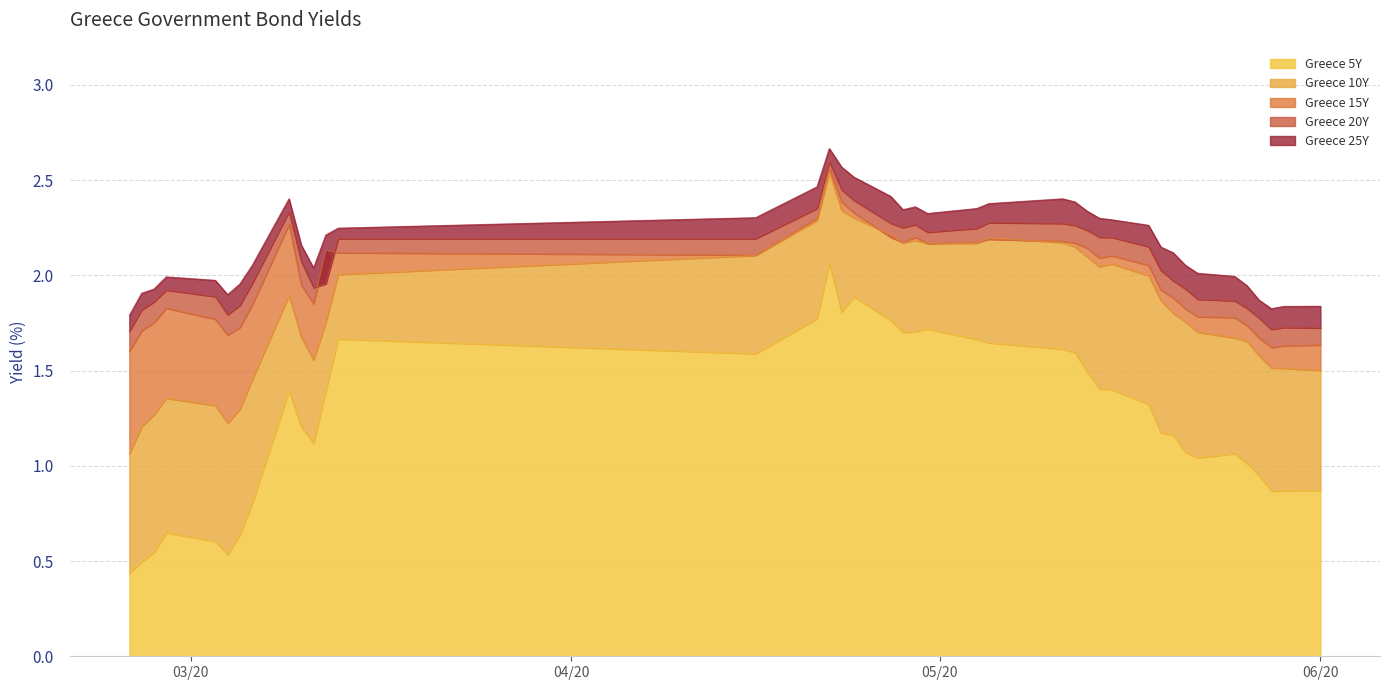

True or false: Greece 5Y and Greece 20Y intersect in this chart.

False